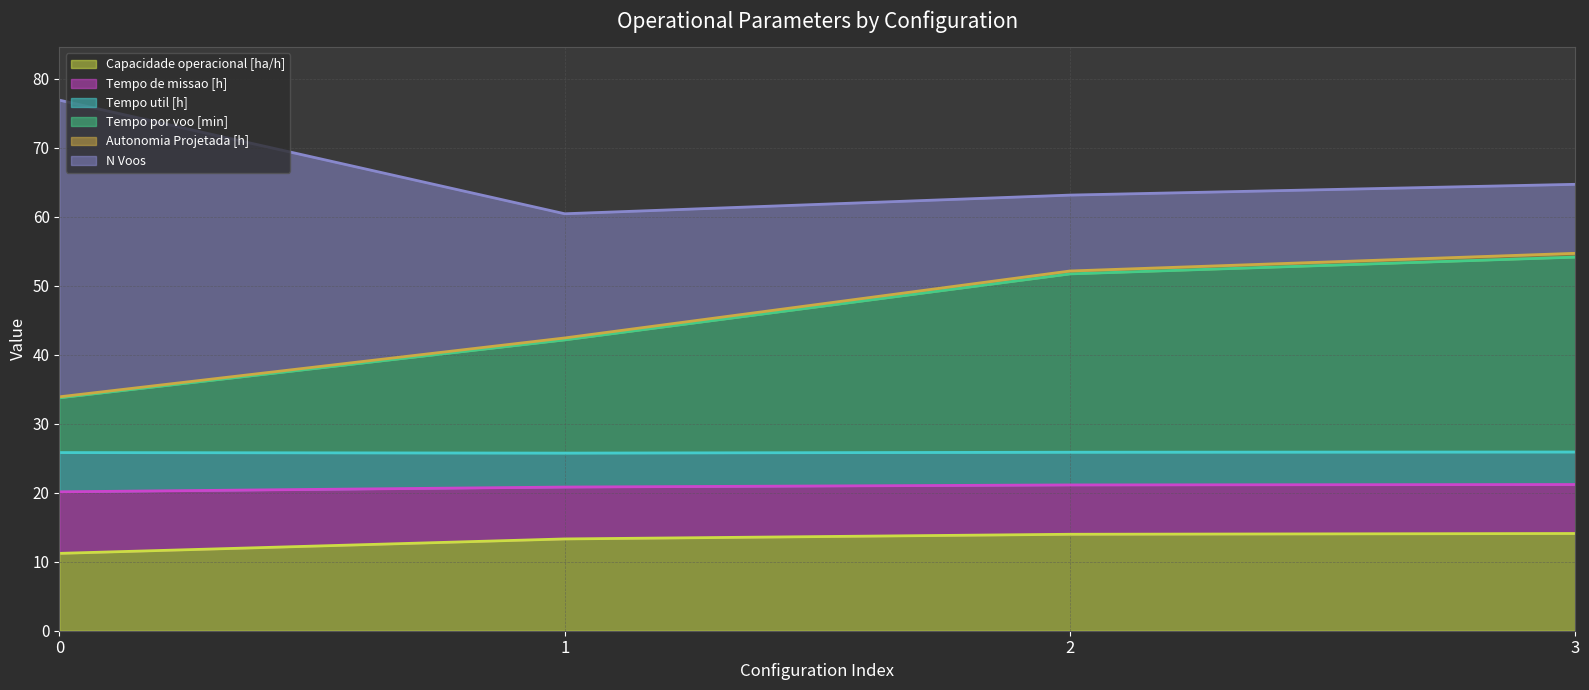

What is the value of the Capacidade operacional [ha/h] point at the 2nd from the left?

13.3